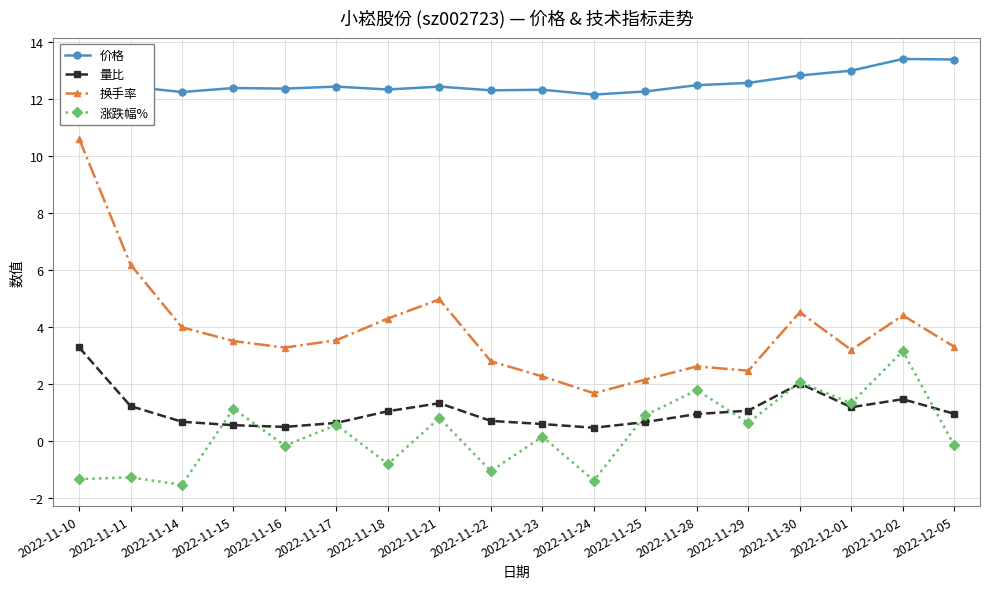

What position from the right is 2022-11-21?

11